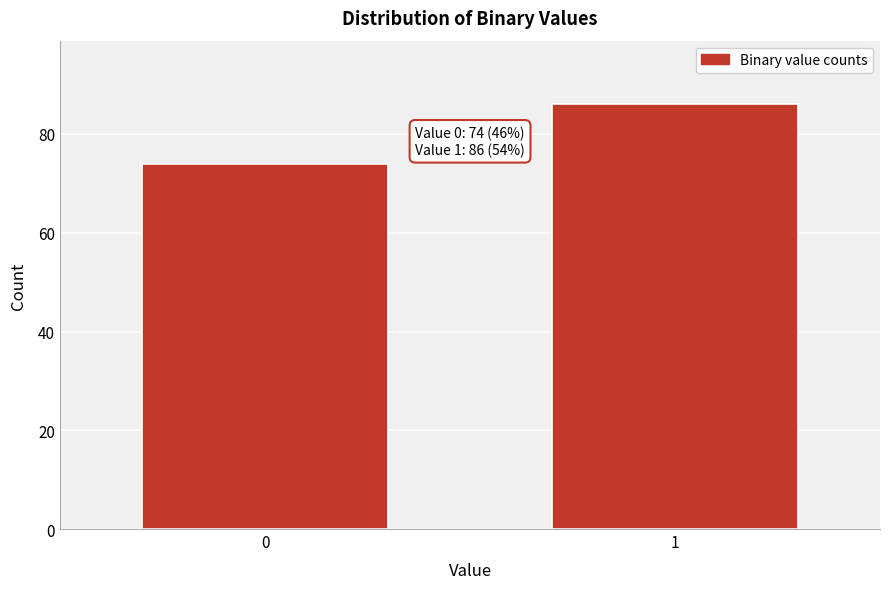

Reading left to right, transcribe all the data shown in this chart.

0=74	1=86